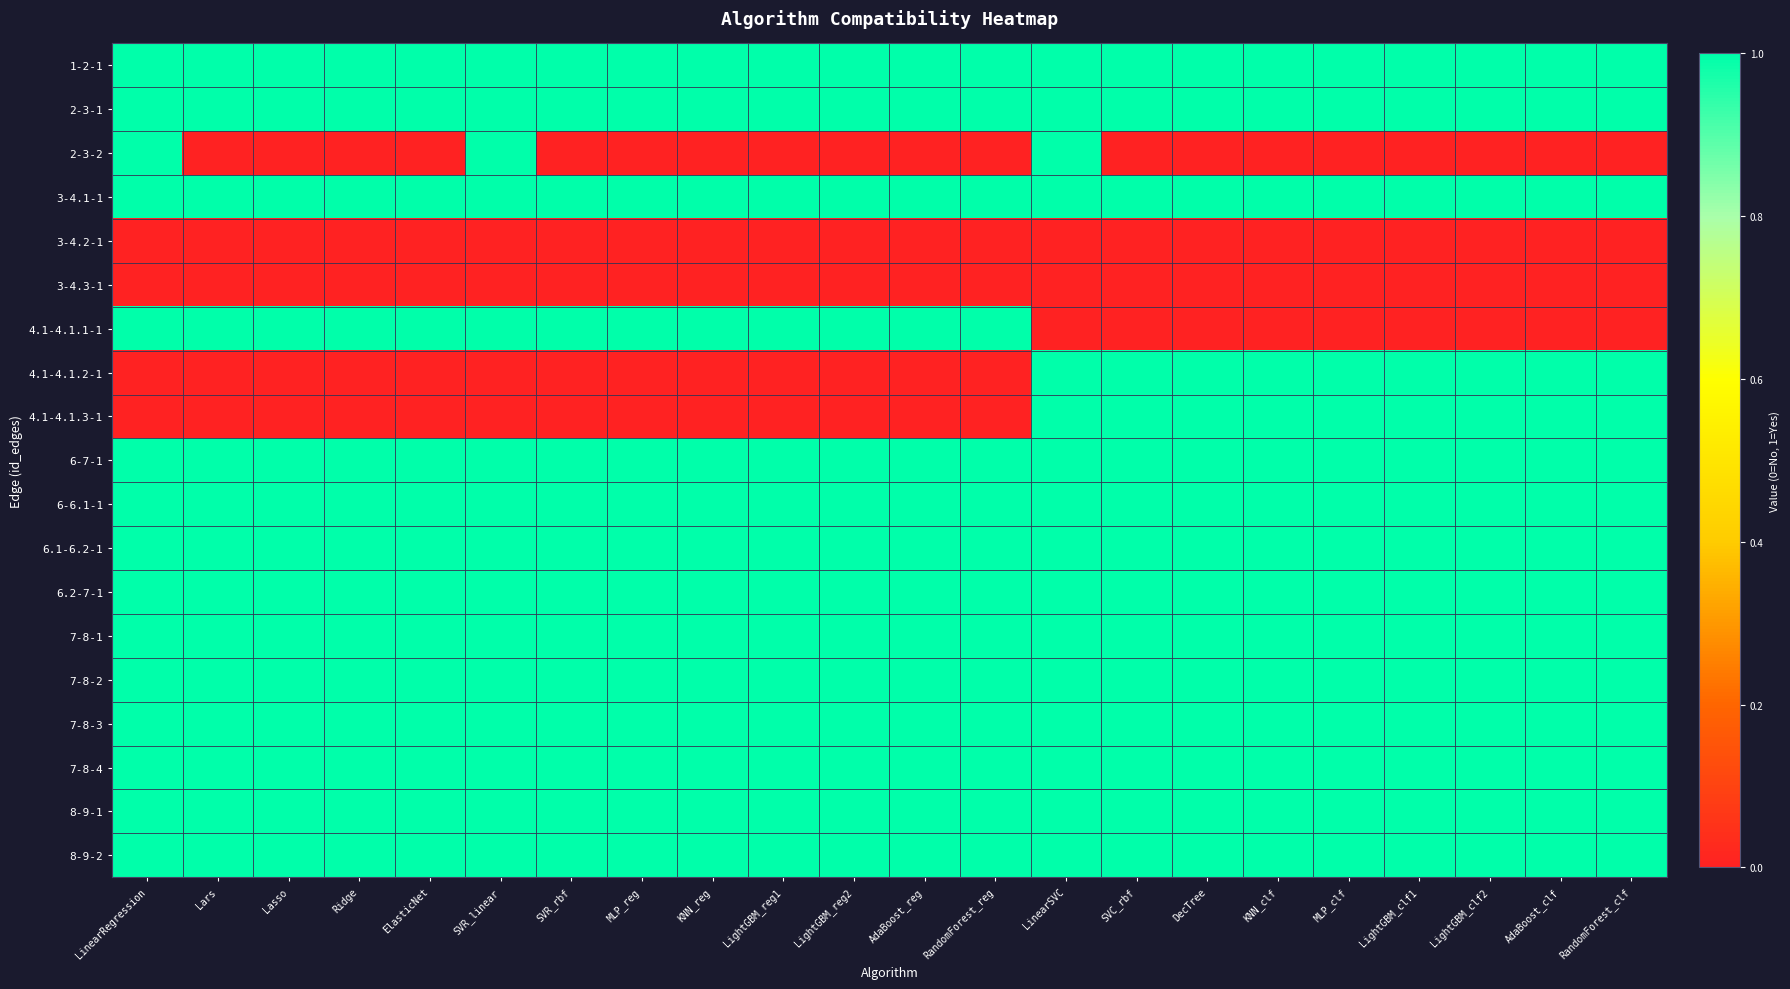

At which category does the chart reach its minimum across all series?

Lars